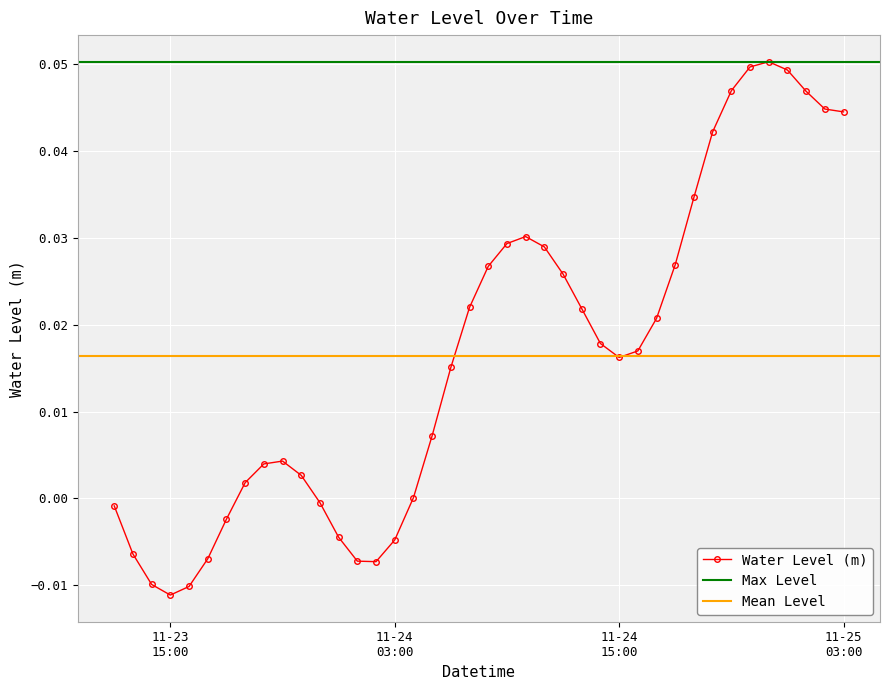

What is the sum of all values?

0.7